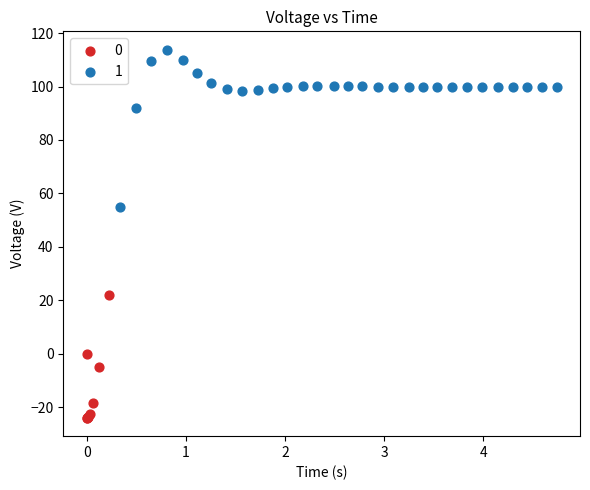

What are all the series names shown in the legend?

0, 1